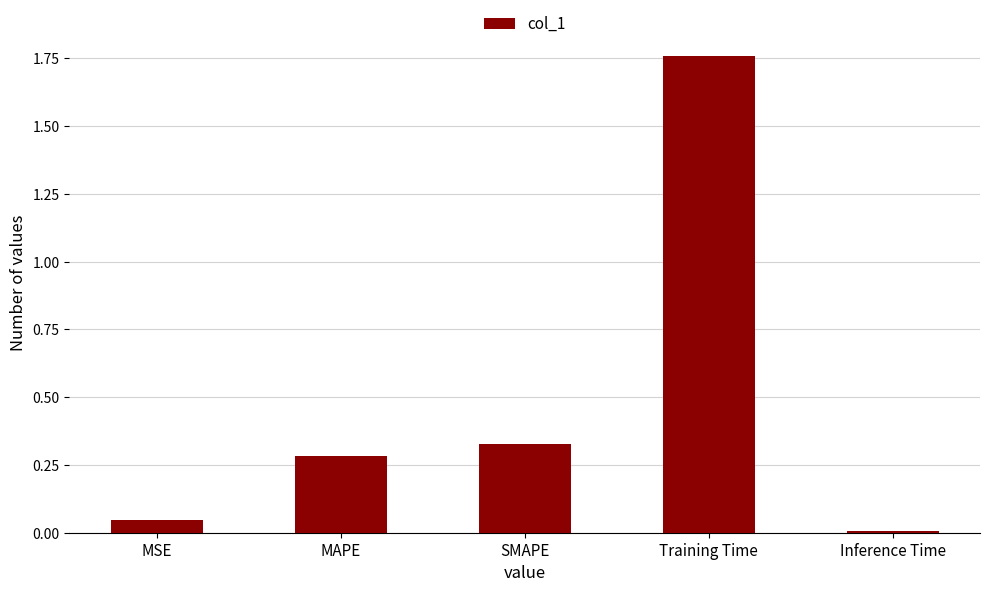

The value at SMAPE is 0.2. True or false?

False